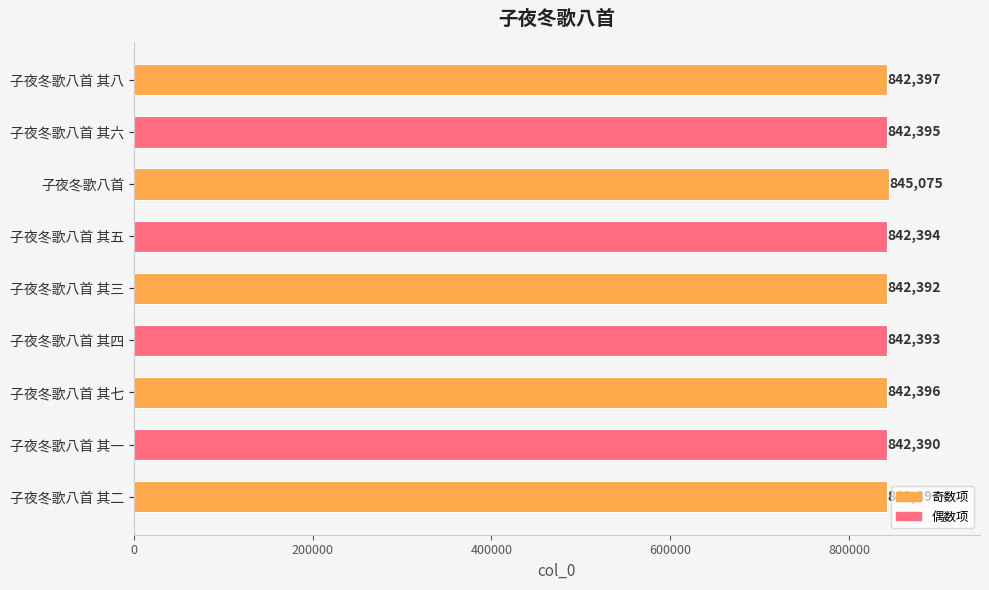

What is the ratio of the value at 子夜冬歌八首 其八 to the value at 子夜冬歌八首 其二?

1.0